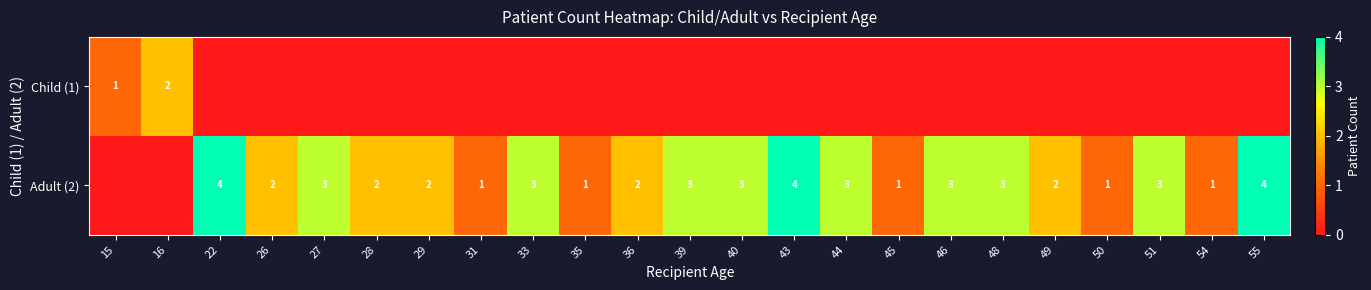

What is the difference between the Adult (2) values at 43 and 54?

3